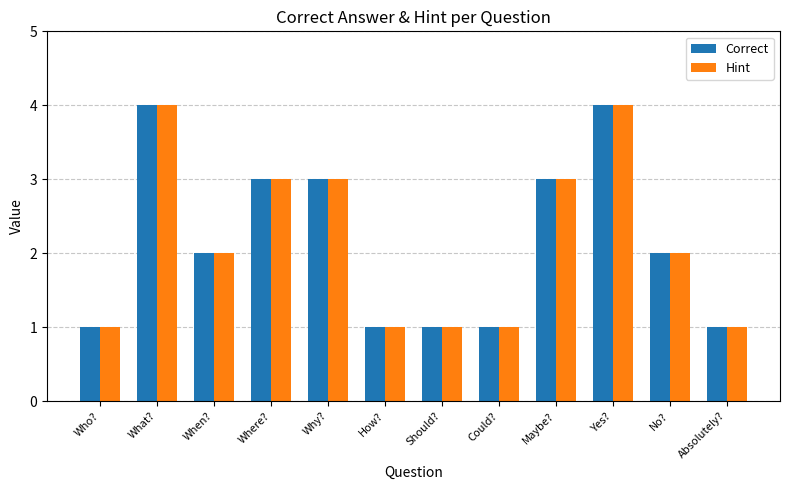

Does the chart contain any negative values?

No